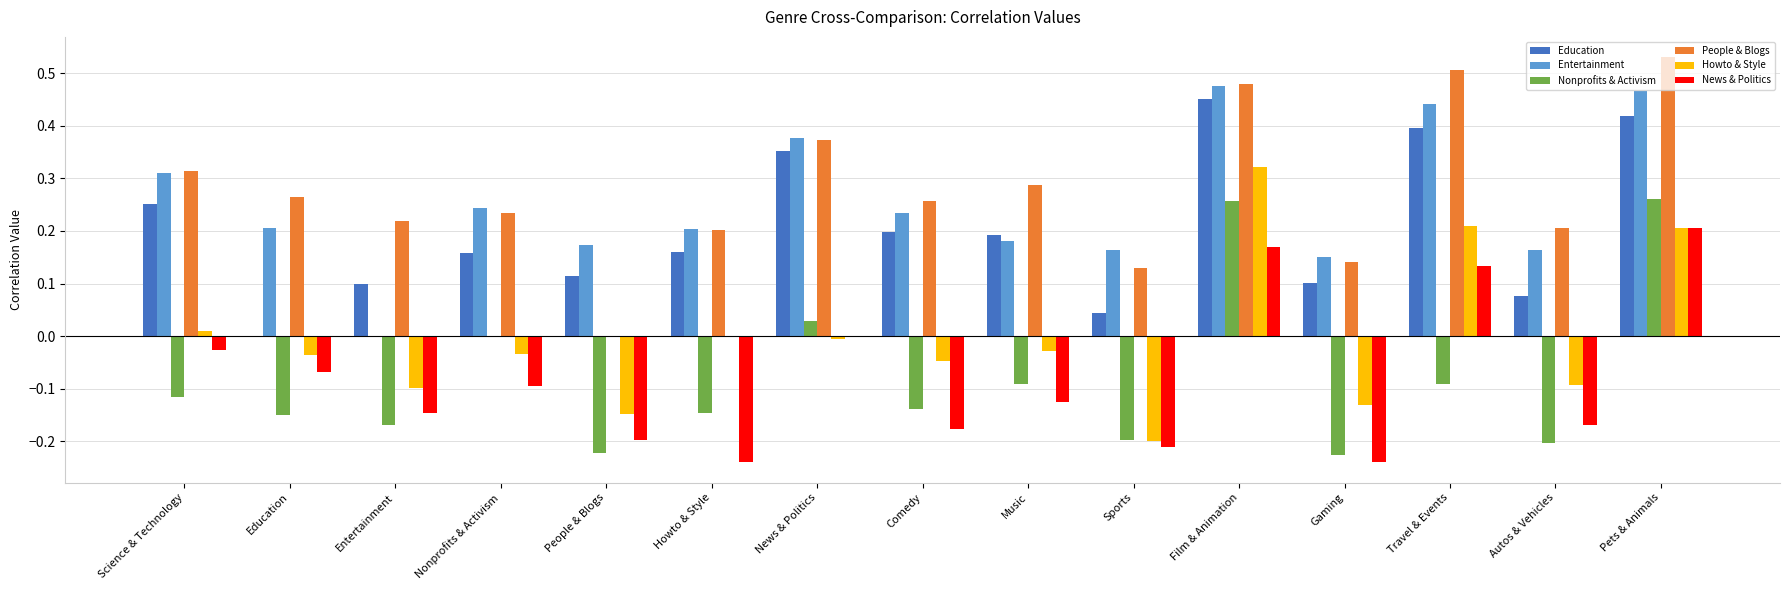

Which series changed the most between Education and Nonprofits & Activism?

Education